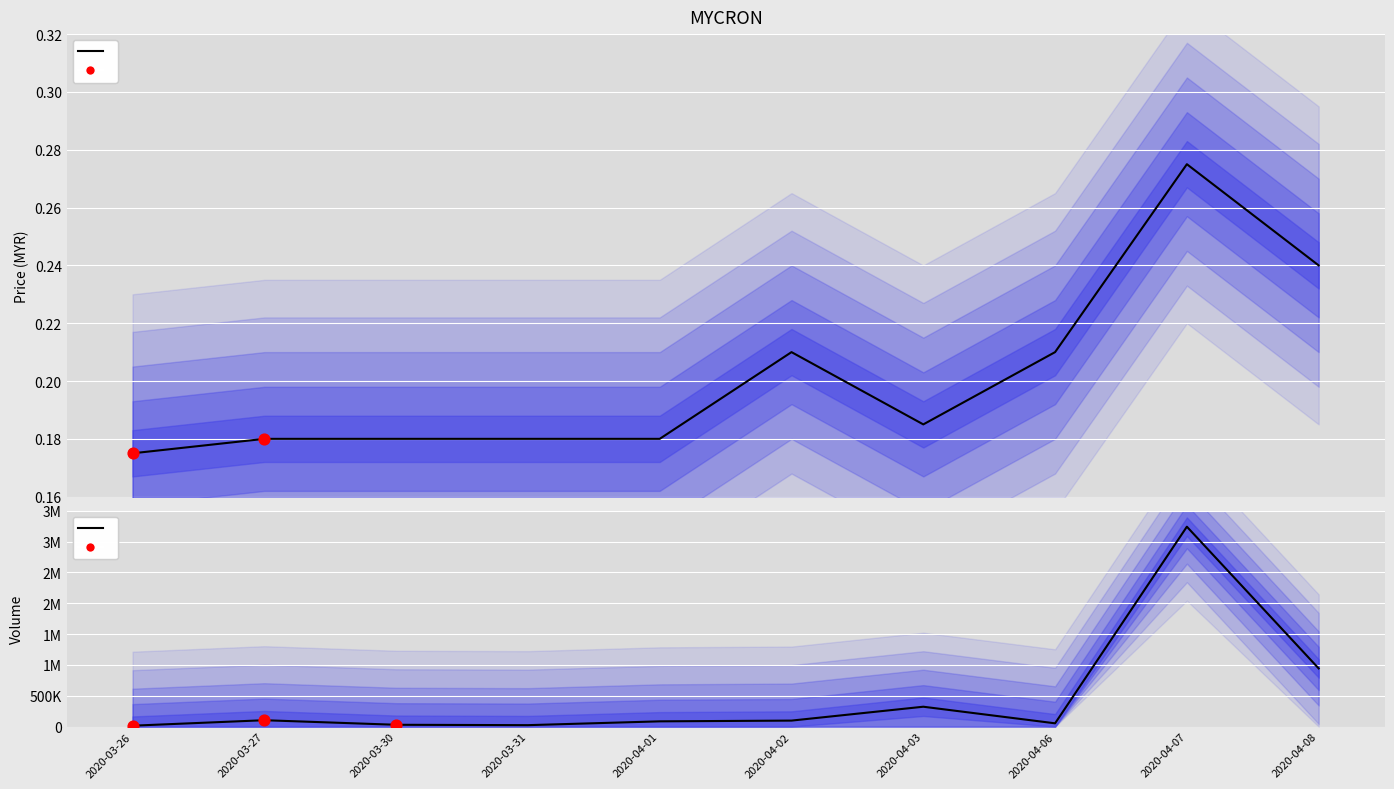

Which series has the largest Y range (max minus min)?

vol